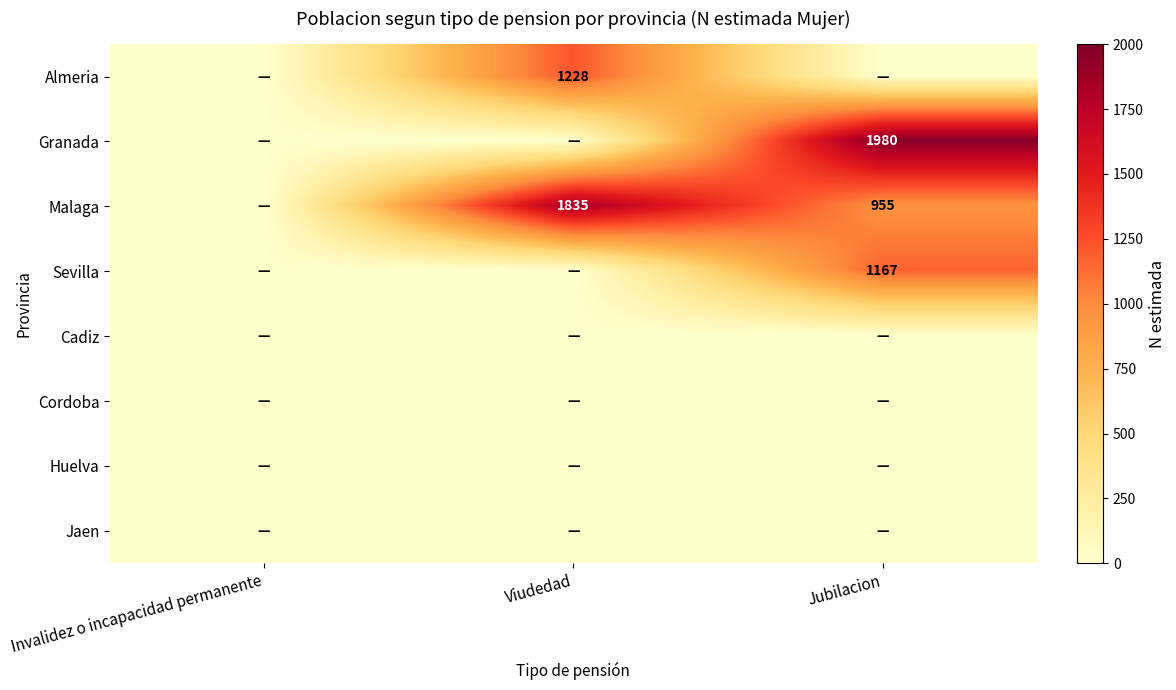

True or false: Malaga has a value of 2971 at Viudedad.

False